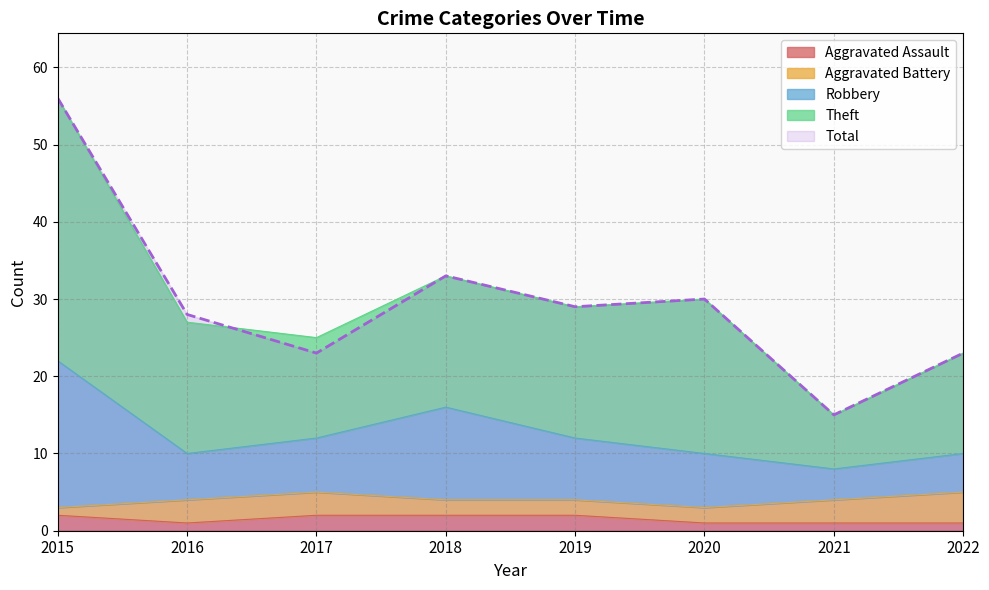

At which label does Total reach its minimum?

2021